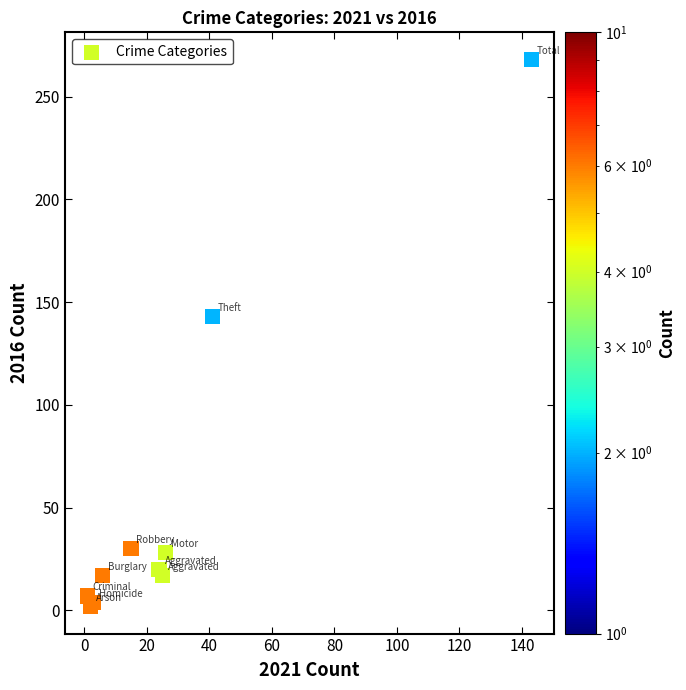

What Y value in the scatter plot is closest to 135?

143